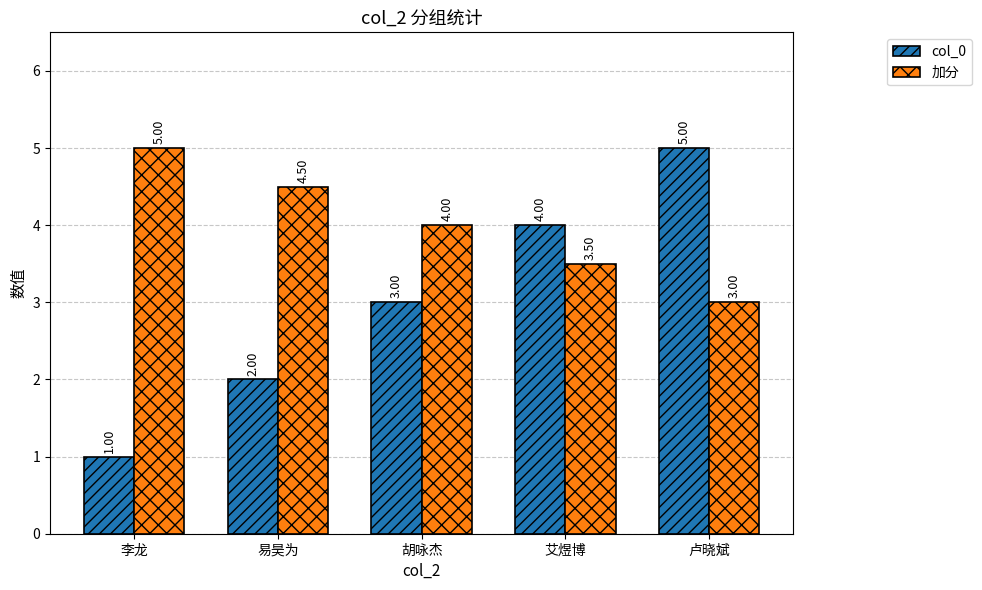

What is the difference between the highest and lowest values at 易昊为?

2.5